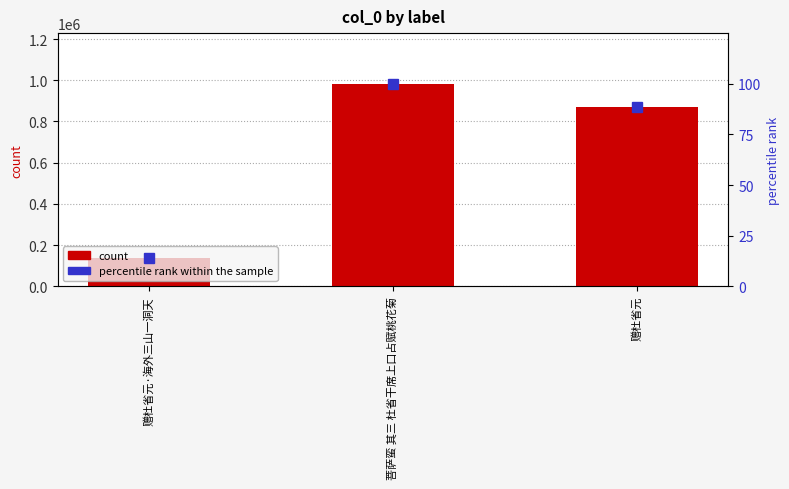

What is the difference between the percentile rank within the sample values at 赠杜省元 and 赠杜省元·海外三山一洞天?

74.7